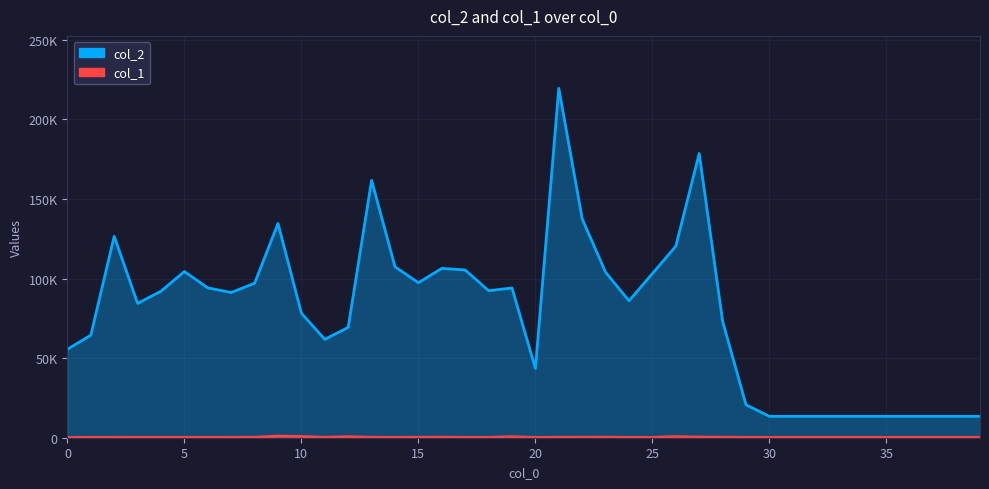

True or false: col_2 and col_1 intersect in this chart.

False